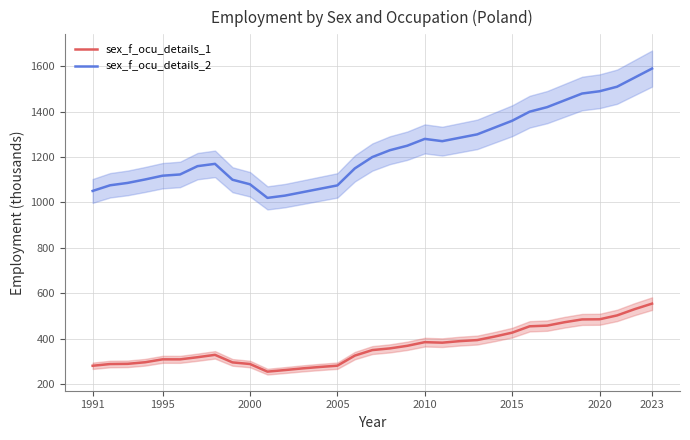

True or false: sex_f_ocu_details_2 and sex_f_ocu_details_1 cross at least once.

False